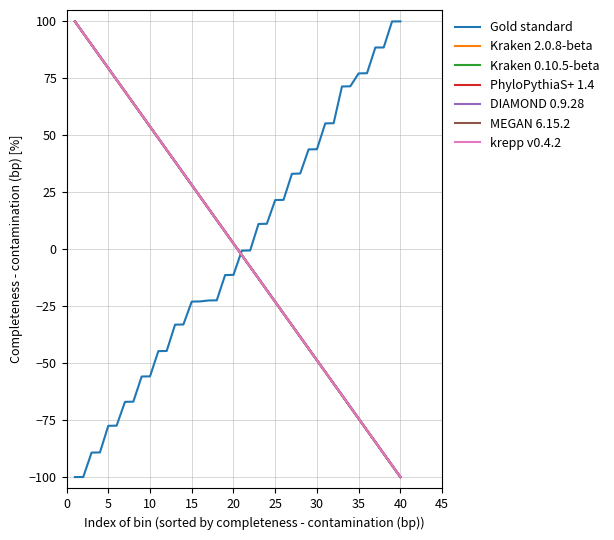

What is the minimum value for MEGAN 6.15.2?

-100.0